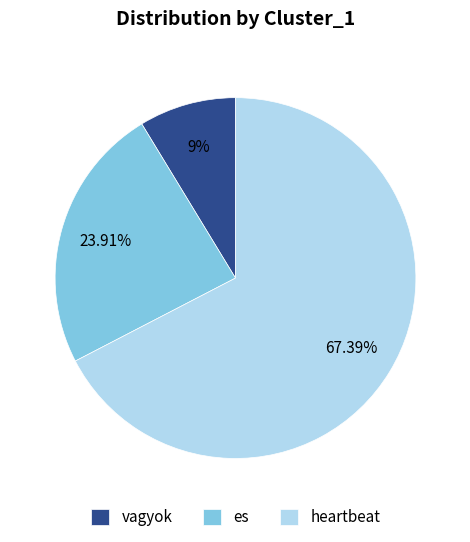

Rank the categories by value from highest to lowest.

heartbeat, es, vagyok